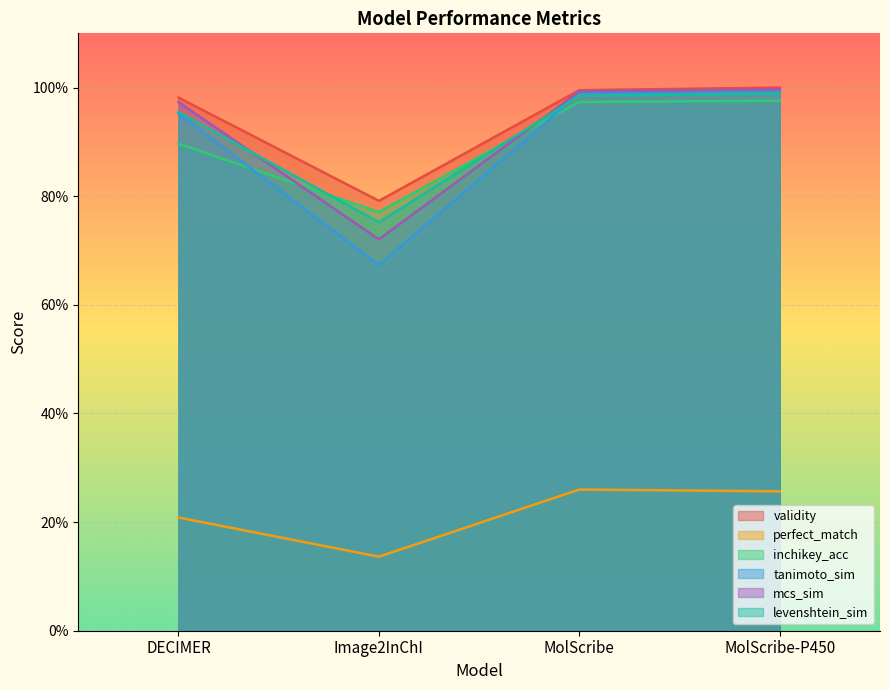

Which series has the widest spread of values?

tanimoto_sim